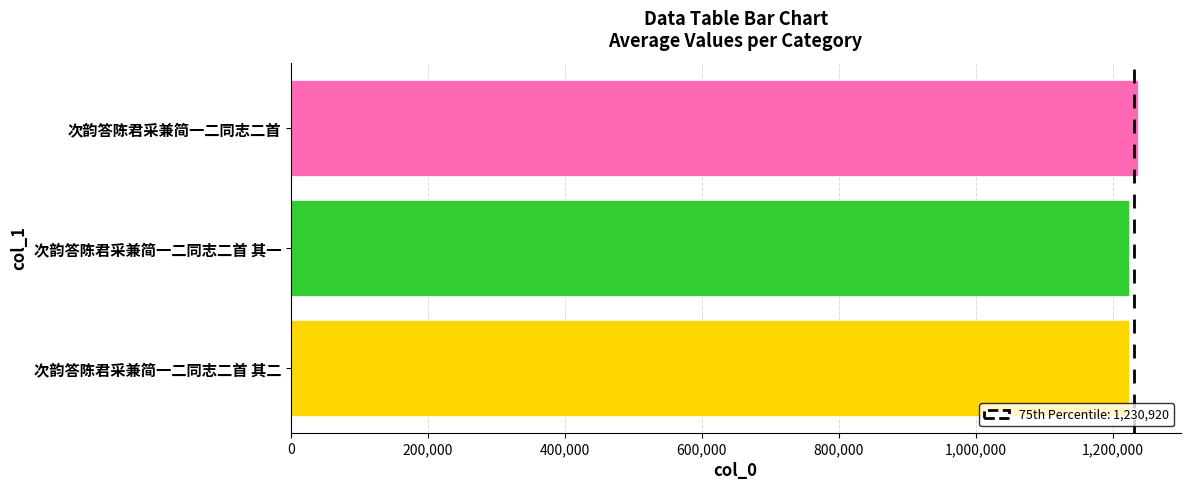

Read the value at 次韵答陈君采兼简一二同志二首 其一.

1224445